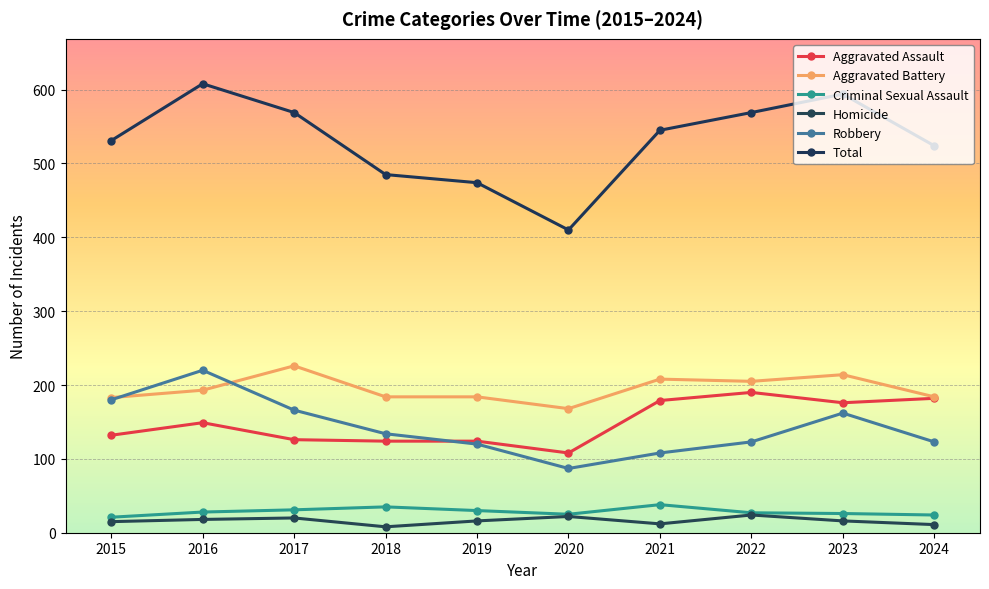

The Robbery series shows 212 at 2019. True or false?

False